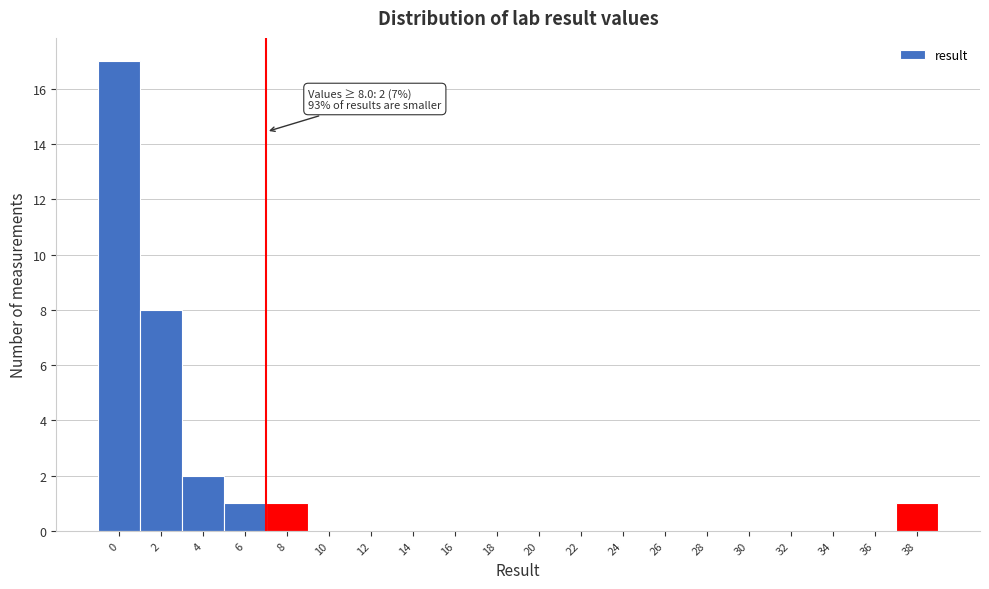

Reading left to right, transcribe all the data shown in this chart.

0=17	2=8	4=2	6=1	8=1	10=0	12=0	14=0	16=0	18=0	20=0	22=0	24=0	26=0	28=0	30=0	32=0	34=0	36=0	38=1